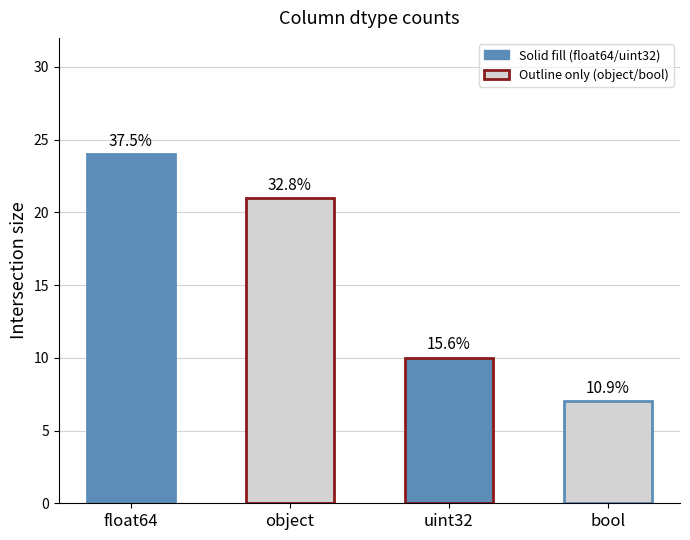

Reading left to right, extract all data points from this chart.

24	21	10	7